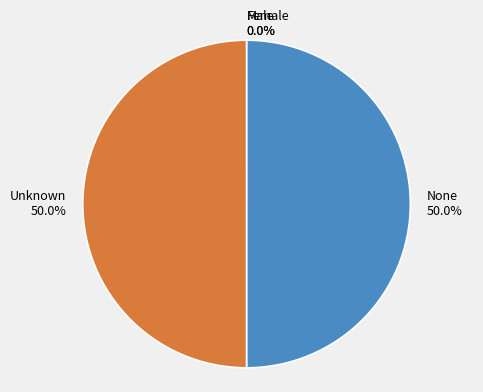

To the nearest percent, what percentage of the pie is Unknown?

50%